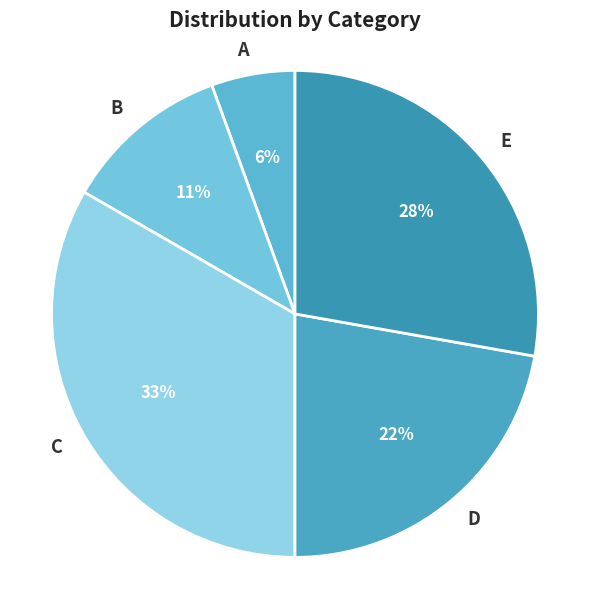

Count the number of slices in the pie.

5